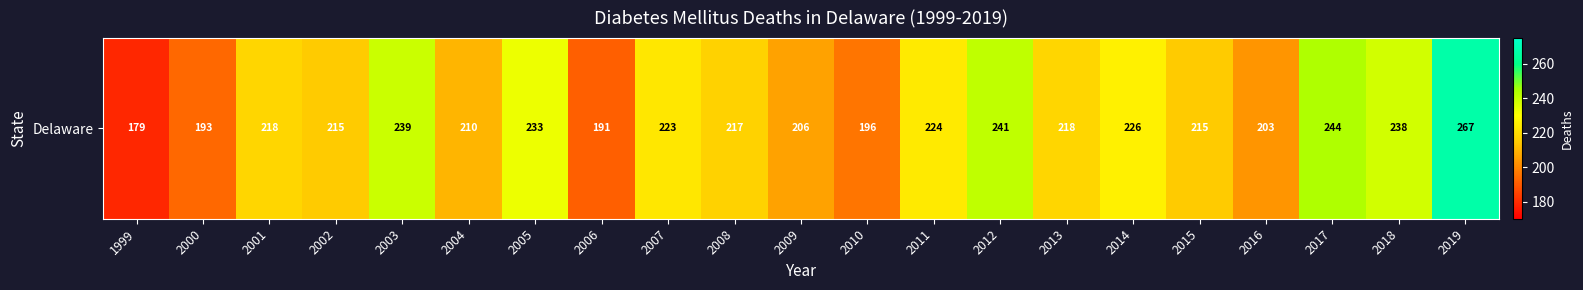

The value at 2007 is 223. True or false?

True